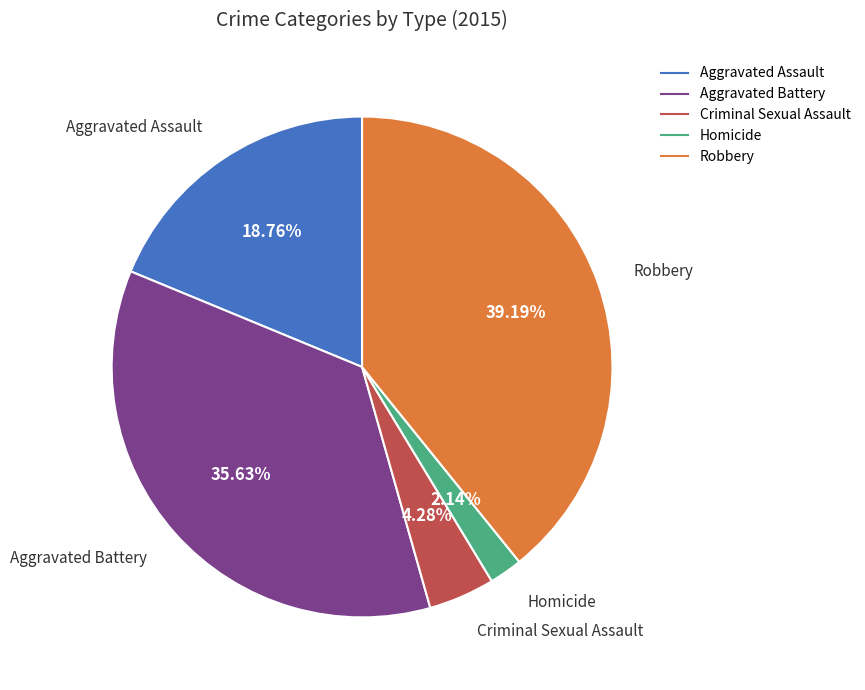

To the nearest percent, what percentage of the pie is Aggravated Assault?

19%